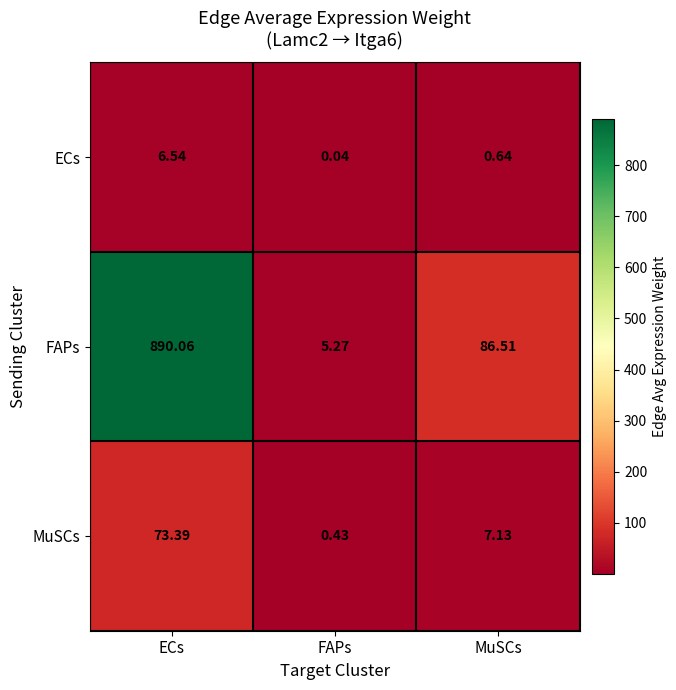

Rank the series at FAPs from highest to lowest value.

FAPs, MuSCs, ECs